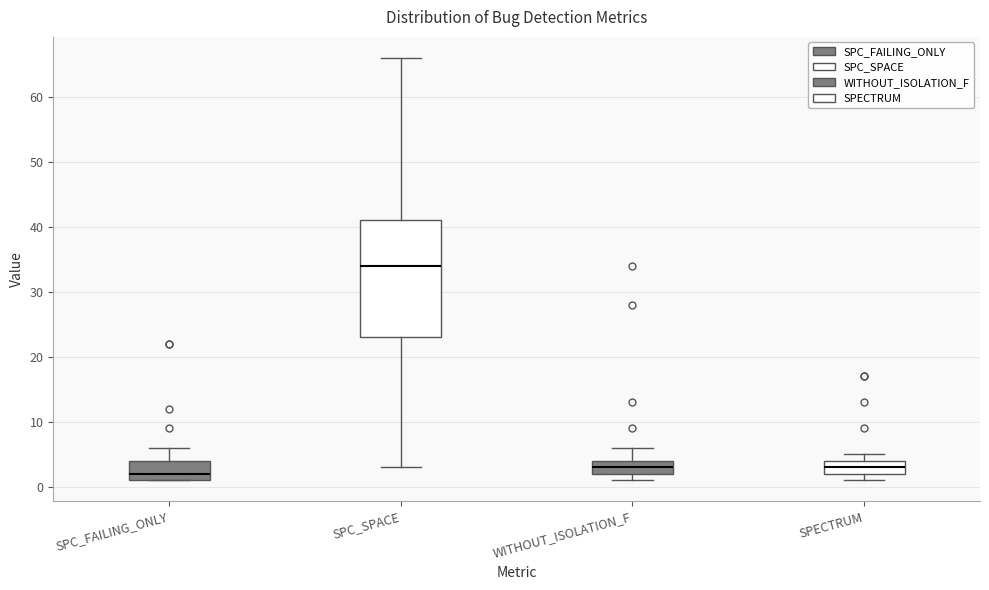

Which box has the highest median line?

SPC_SPACE